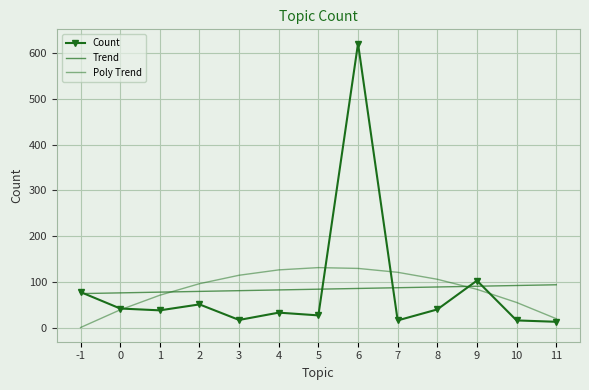

Where do Count and Trend first cross each other?

-1 and 0